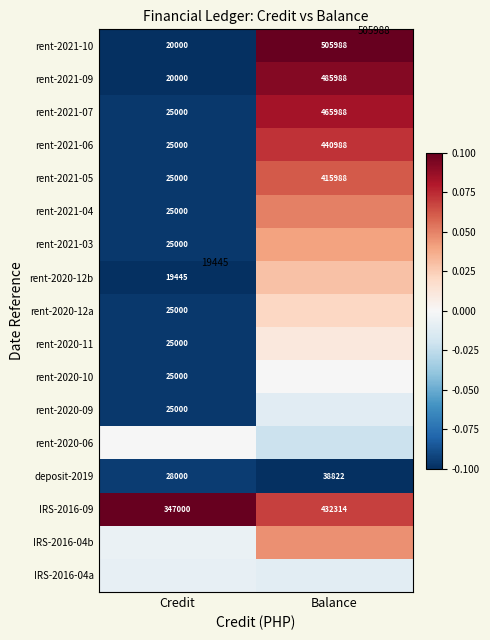

Is the value of rent-2021-07 at Balance greater than the value of rent-2021-03 at Credit?

Yes